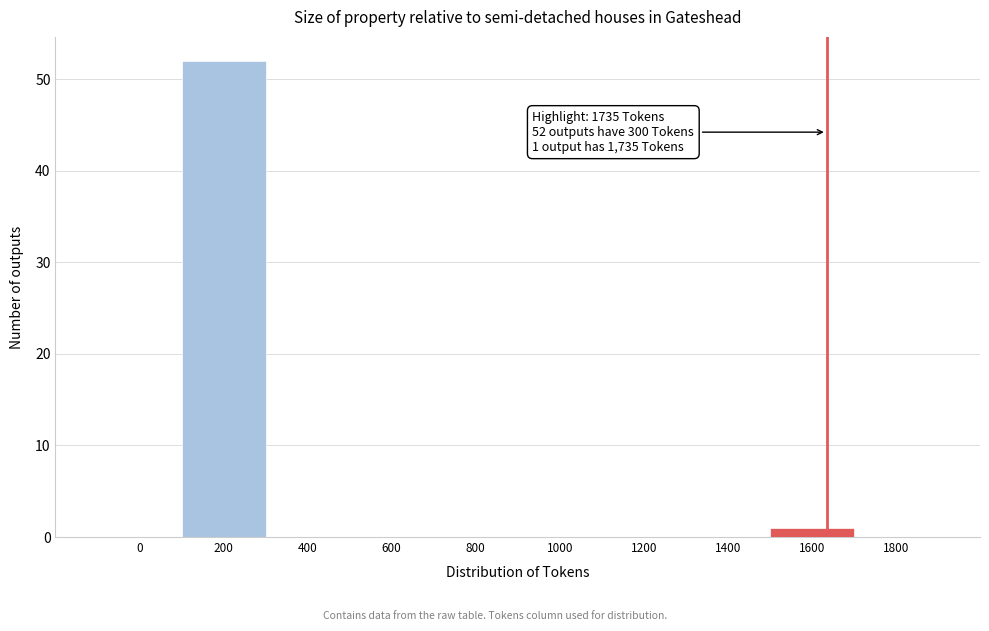

Reading left to right, transcribe all the data shown in this chart.

0=0	200=52	400=0	600=0	800=0	1000=0	1200=0	1400=0	1600=1	1800=0